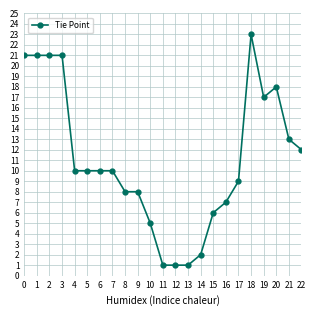

What is the ratio of the value at 8 to the value at 4?

0.8